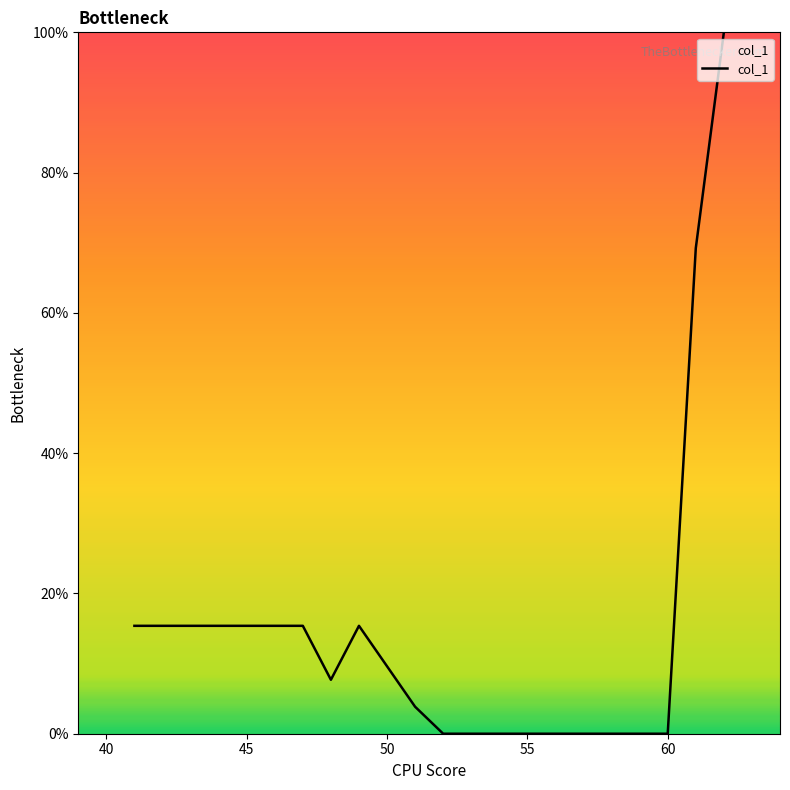

What is the difference between the maximum and minimum values?

100.0